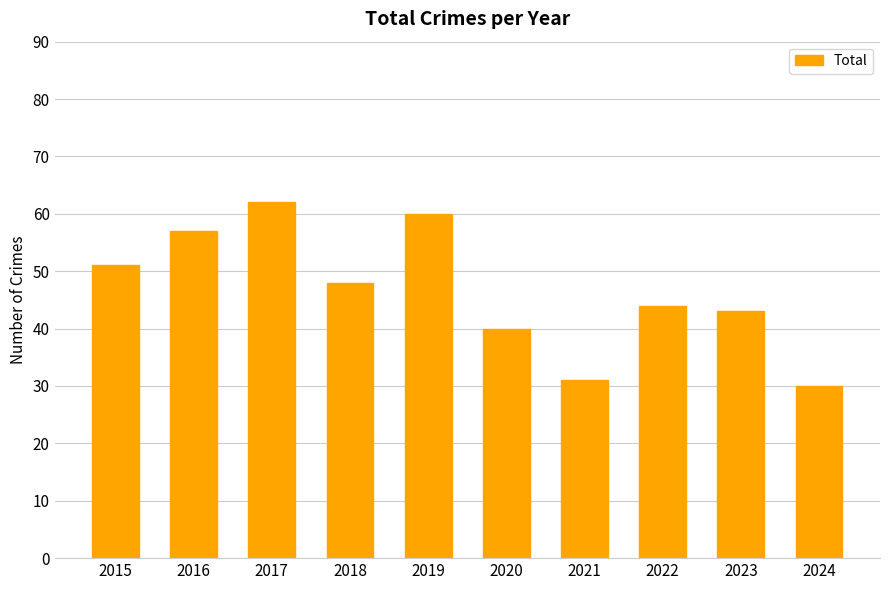

List the labels in order of value, largest first.

2017, 2019, 2016, 2015, 2018, 2022, 2023, 2020, 2021, 2024